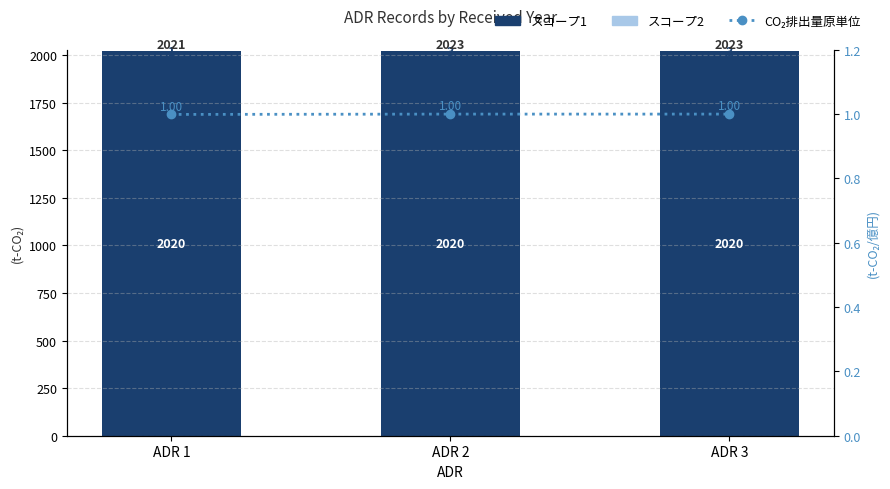

Reading left to right, list all the values displayed in this chart.

スコープ1: ADR 1=2020.0	ADR 2=2020.0	ADR 3=2020.0
スコープ2: ADR 1=1.0	ADR 2=3.0	ADR 3=3.0
CO₂排出量原単位: ADR 1=1.0	ADR 2=1.0	ADR 3=1.0